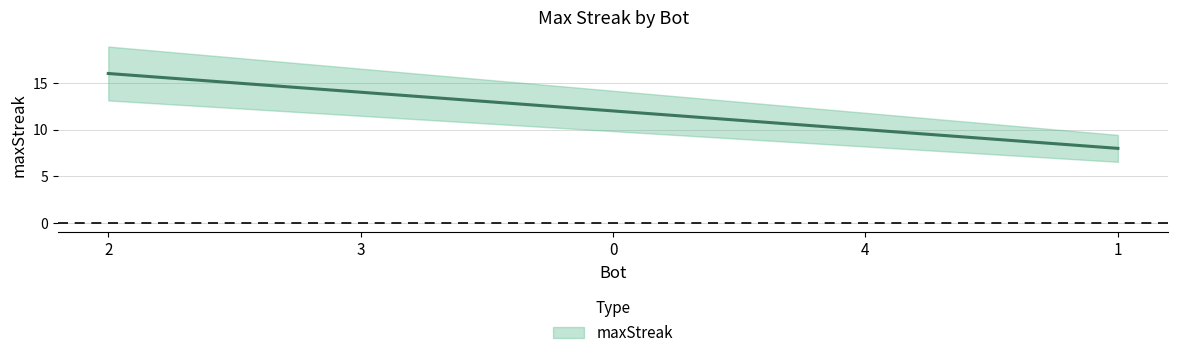

How many values are between 10 and 14?

3